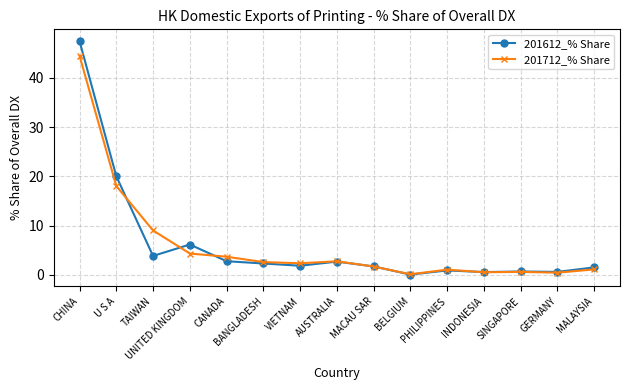

What is the value of the 201612_% Share point at the 9th from the left?

1.7